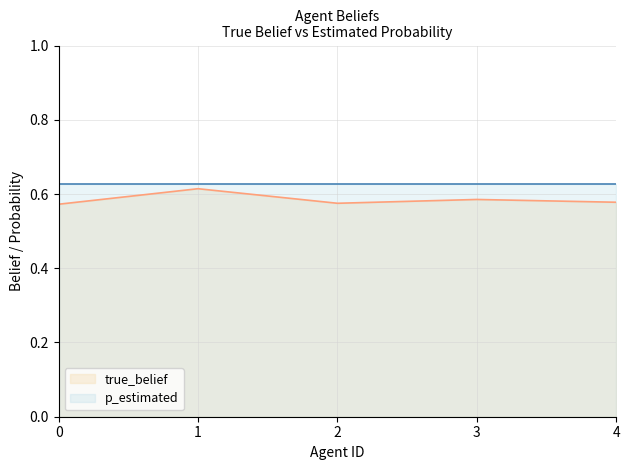

The value at 3 is 0.8. True or false?

False